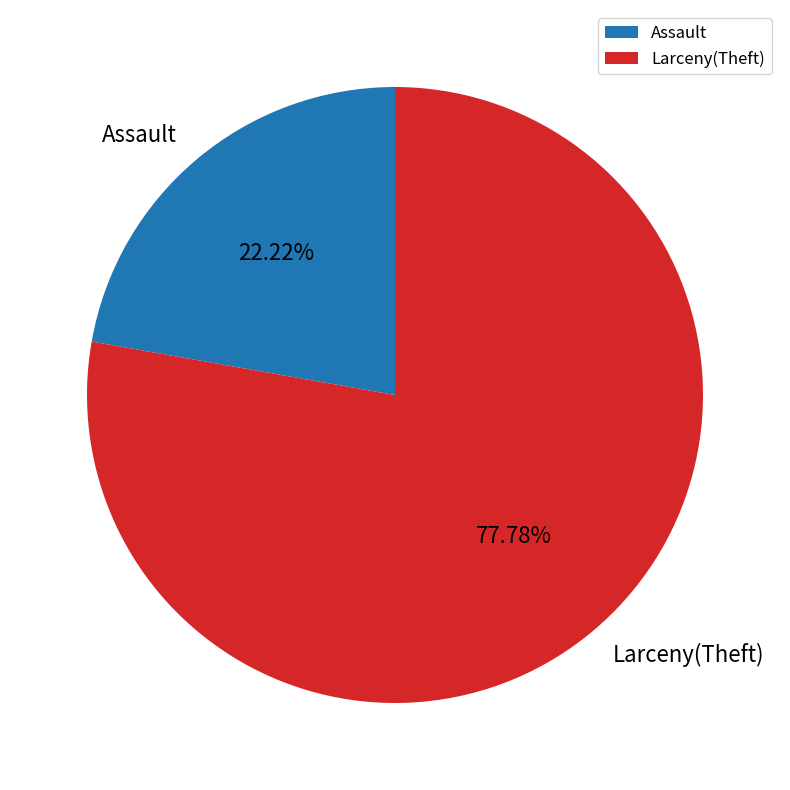

Count the number of slices in the pie.

2